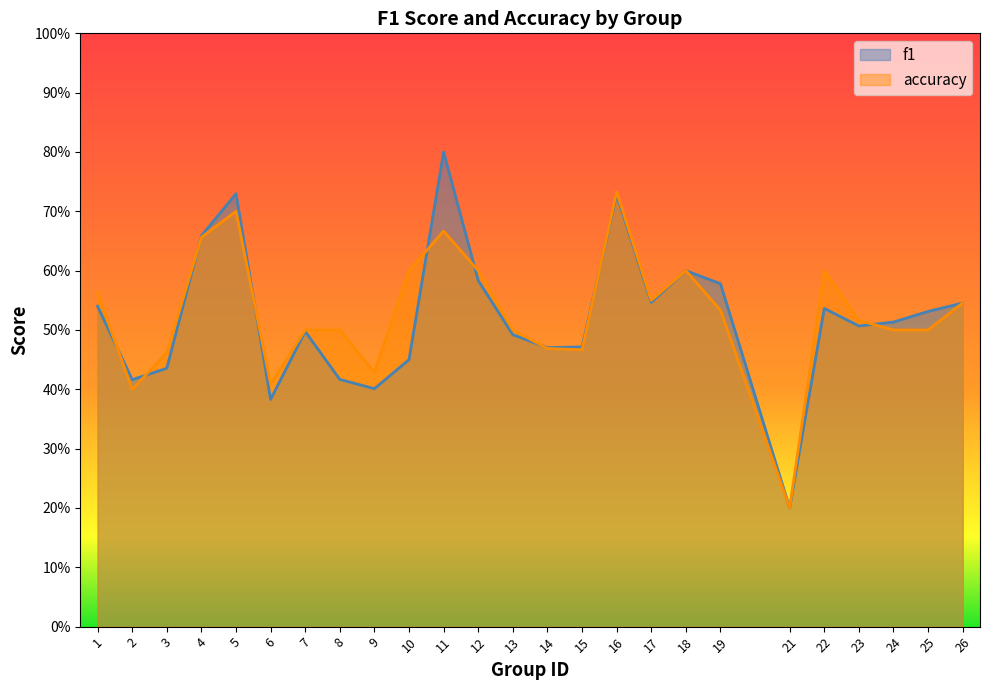

True or false: f1 has a value of 0.9 at 12.

False